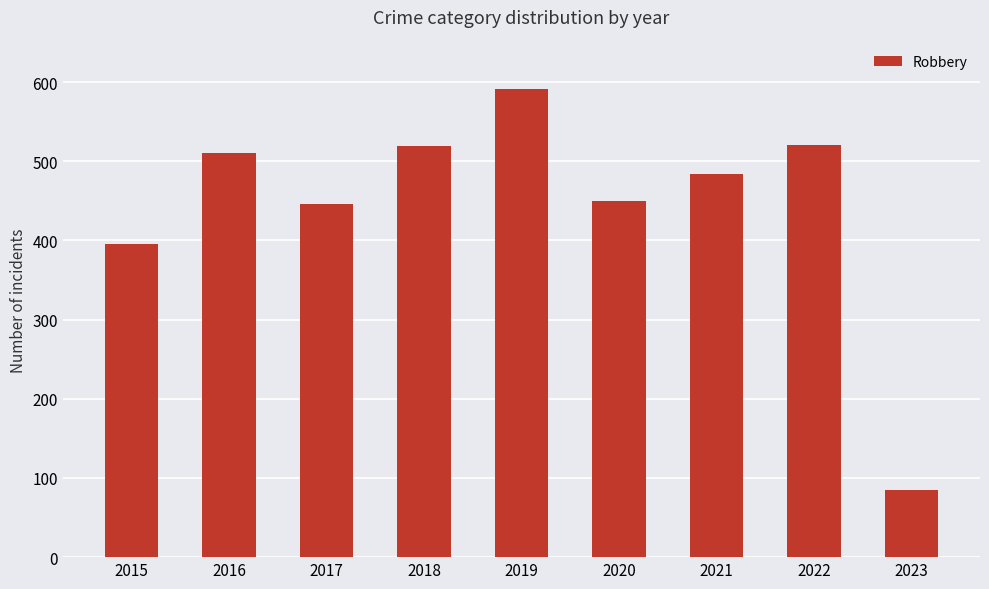

What is the smallest value displayed?

85